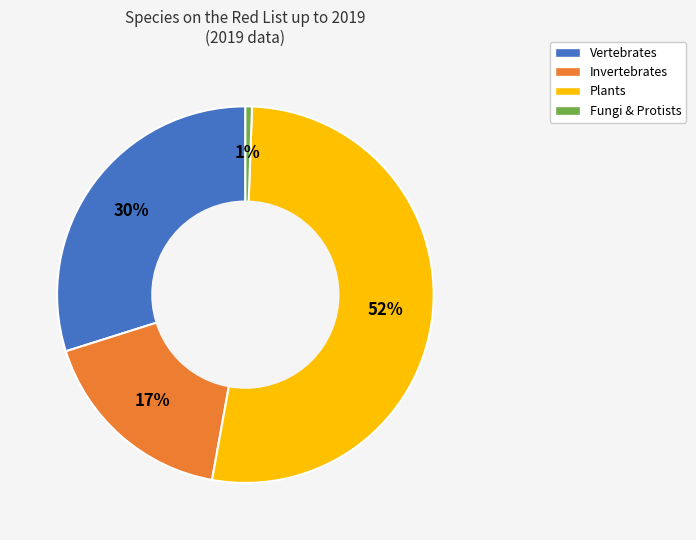

How many segments does this pie chart have?

4